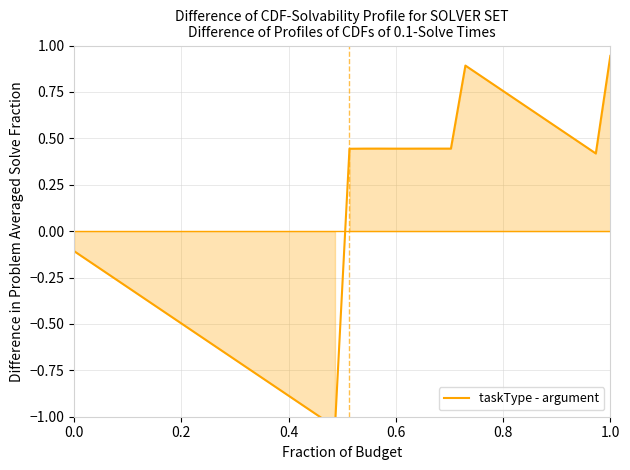

True or false: the data shows 0.7 at 19.

False